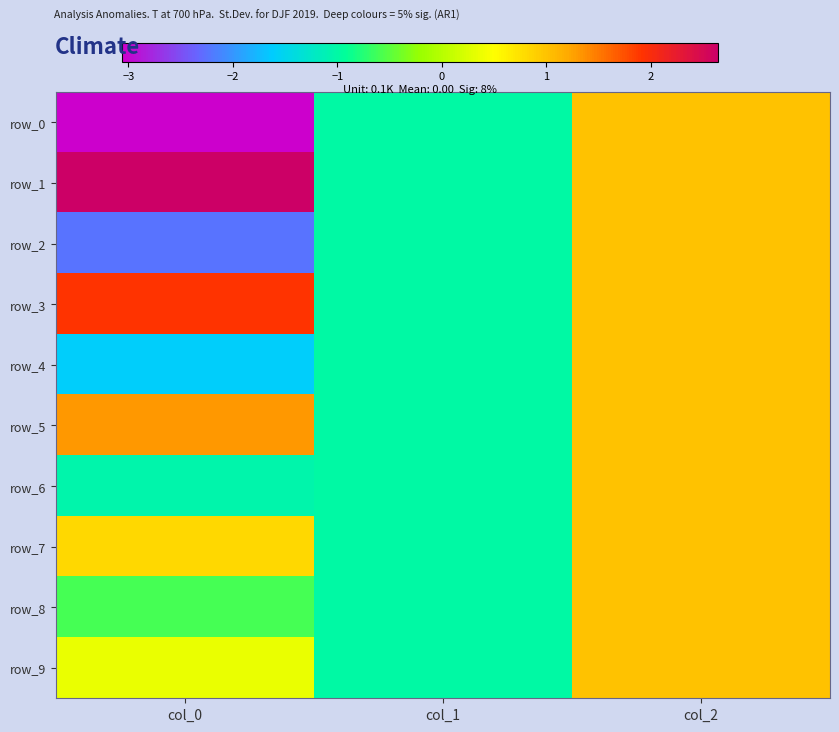

Which series changed the most between col_0 and col_1?

row_1